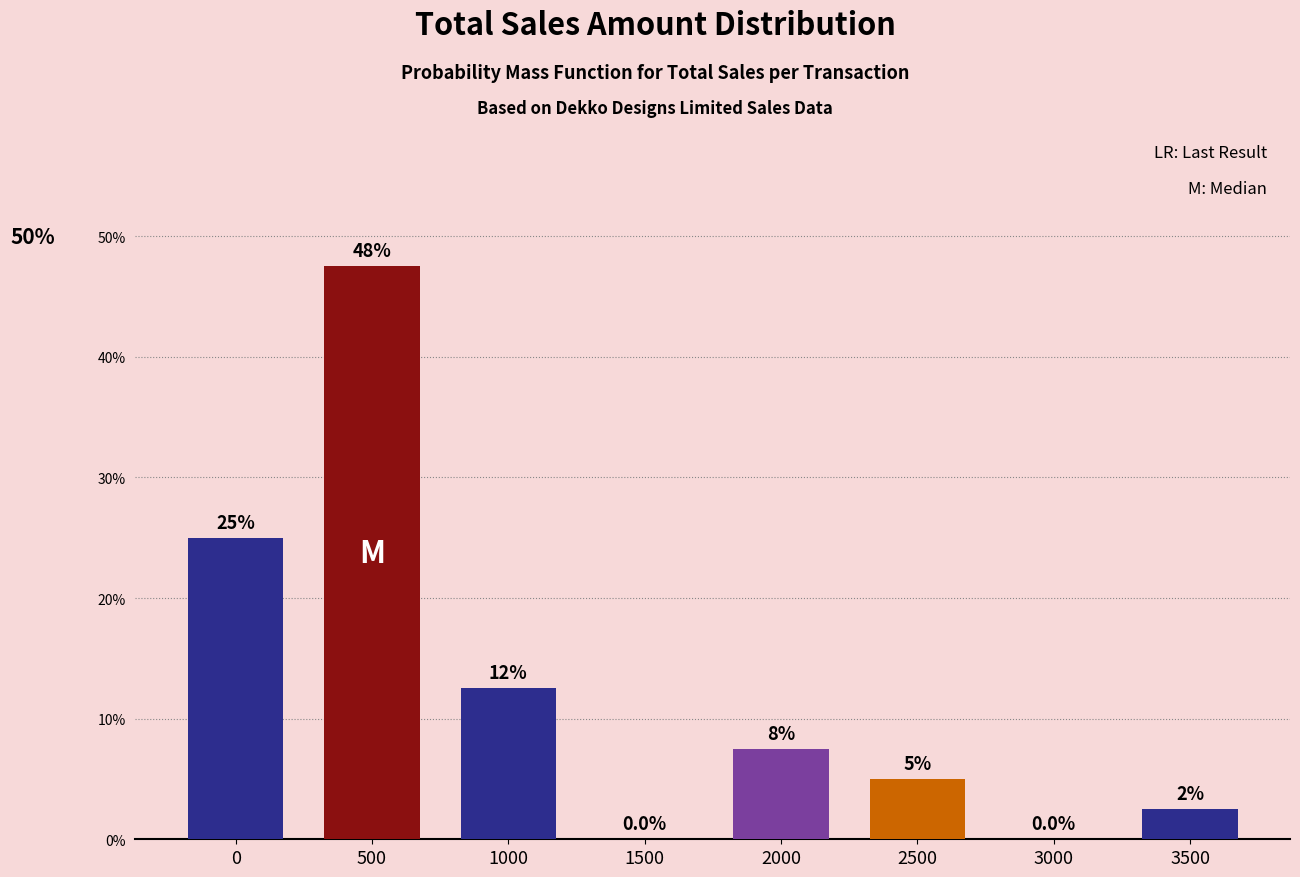

Reading right to left, list all the values displayed in this chart.

3500=2.5	3000=0.0	2500=5.0	2000=7.5	1500=0.0	1000=12.5	500=47.5	0=25.0